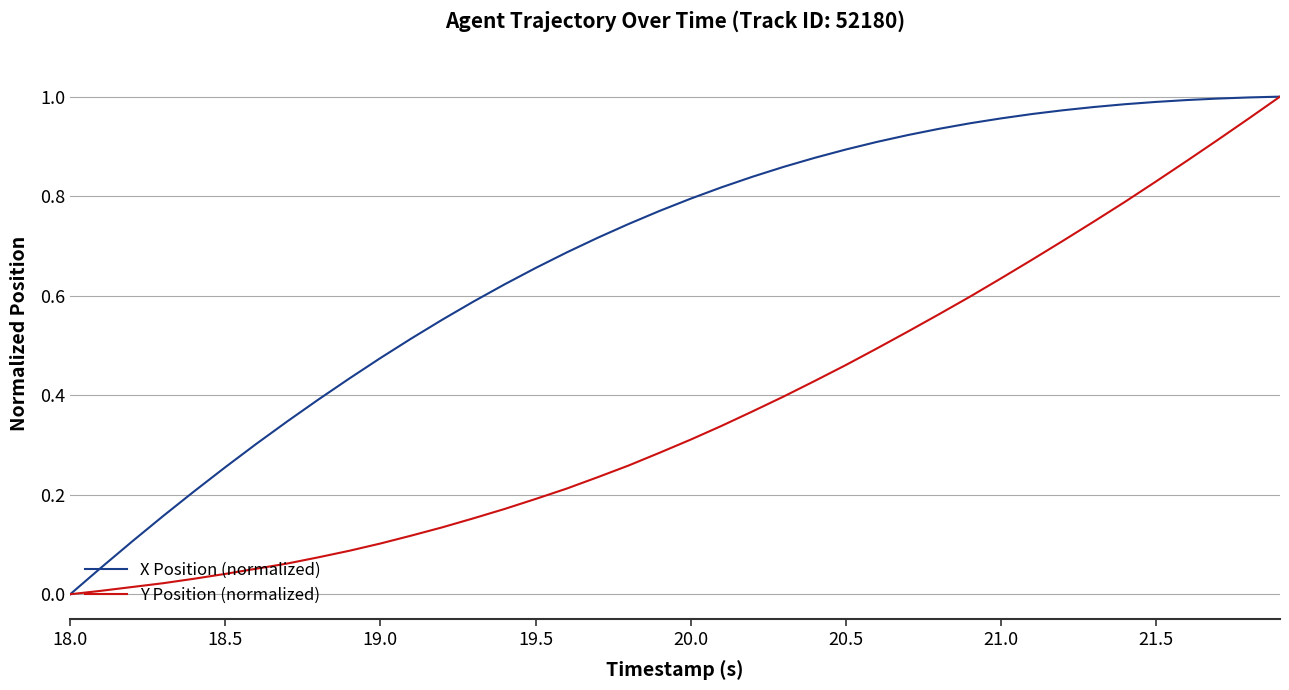

Does the chart display data point markers on the line(s)?

No